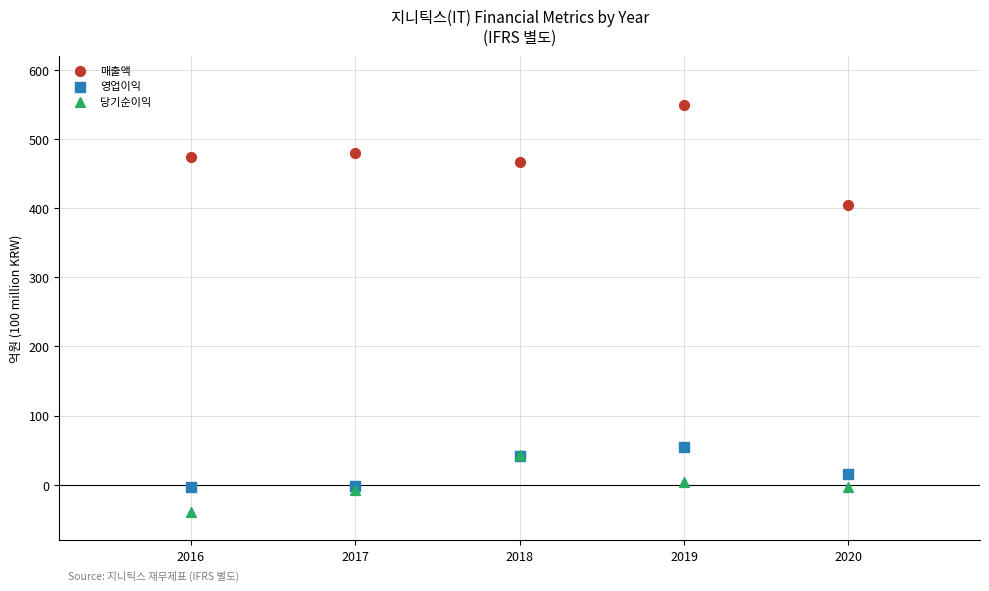

Across all series, what Y value is closest to 255?

404